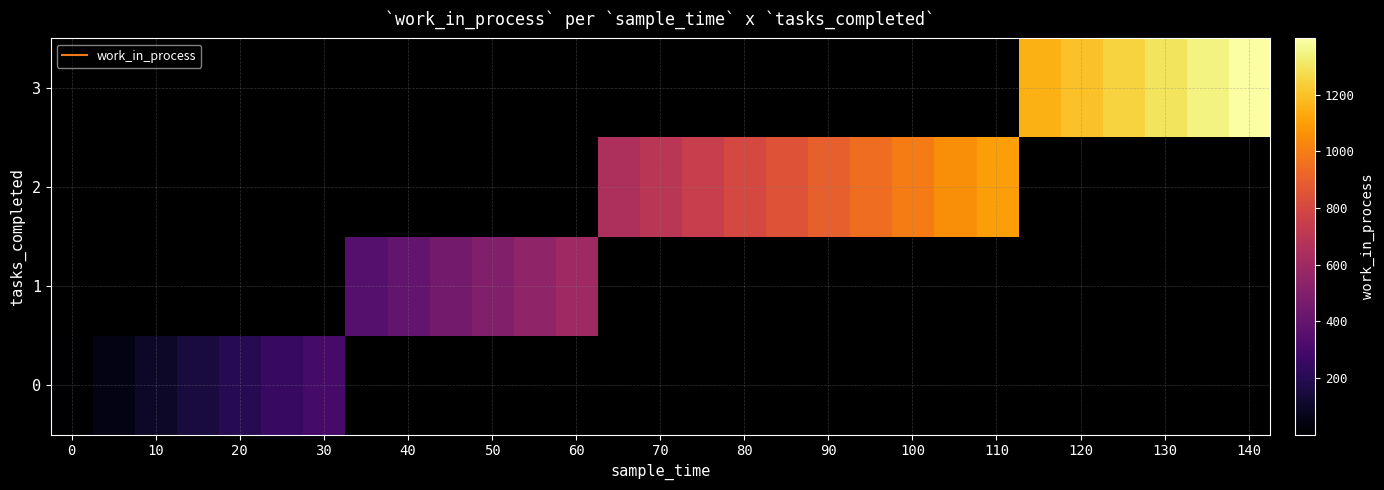

How many categories are shown in the chart?

29